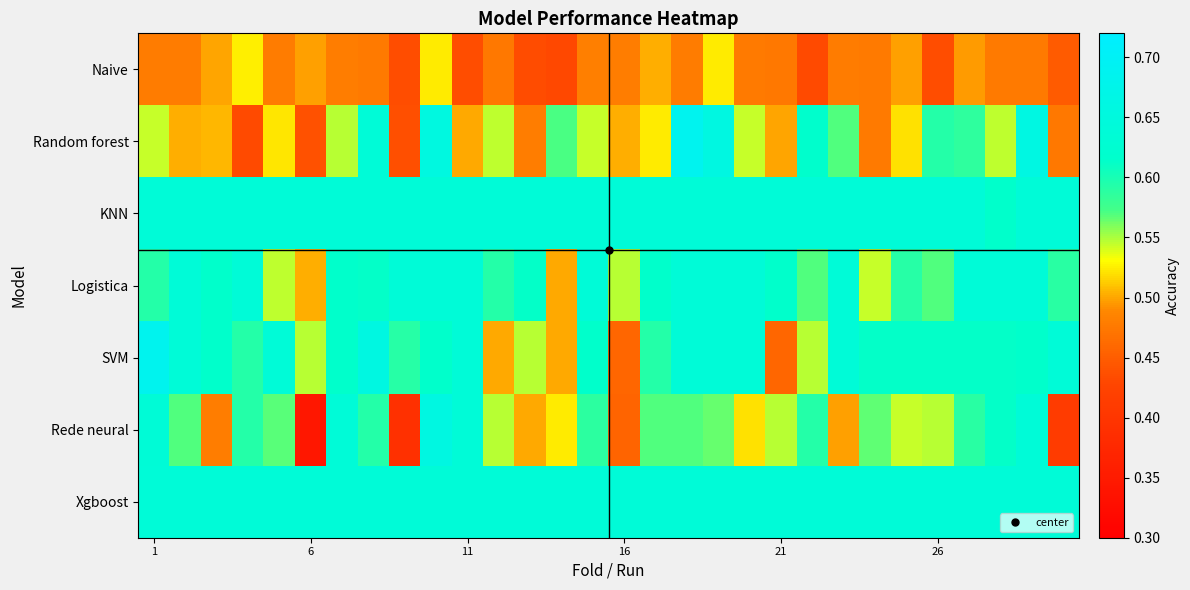

Count the number of data series in this chart.

7